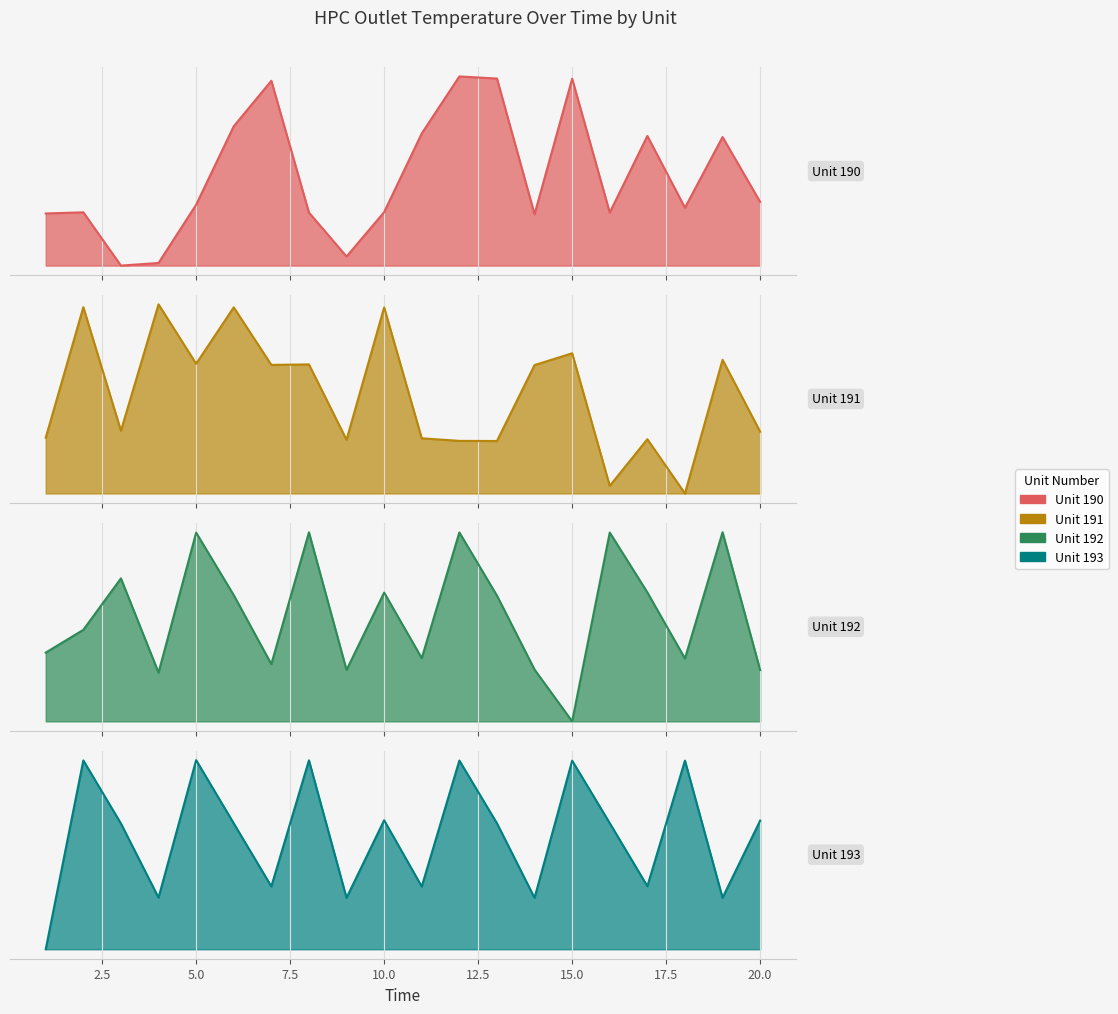

What is the difference between the Unit 191 values at 1 and 5?

131.5